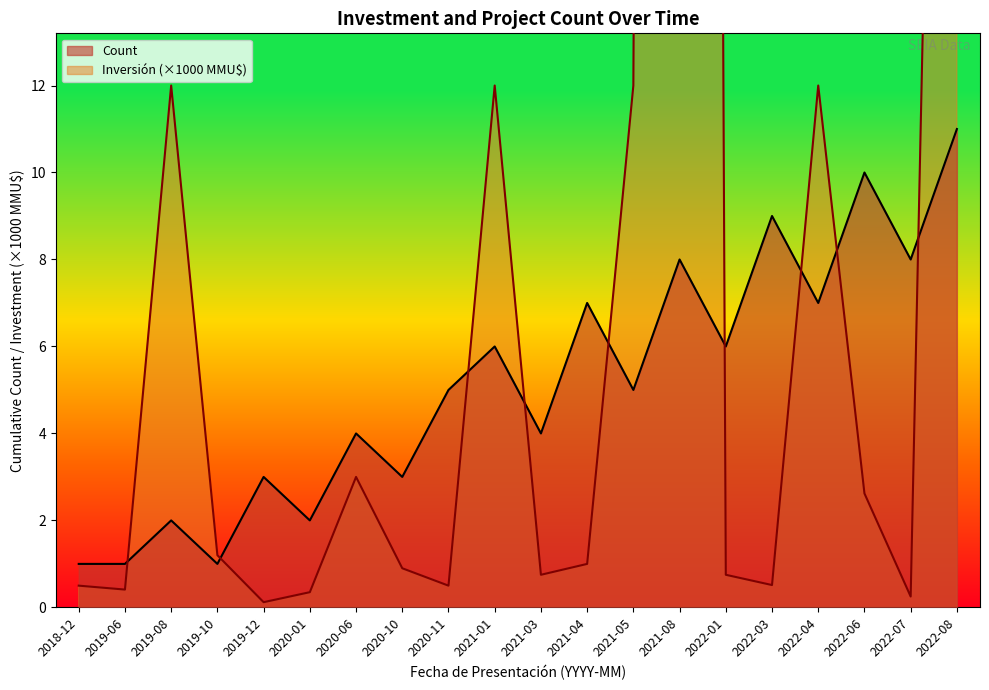

The value of Inversión(MMU$) at 2021-01 is 12.0. True or false?

True